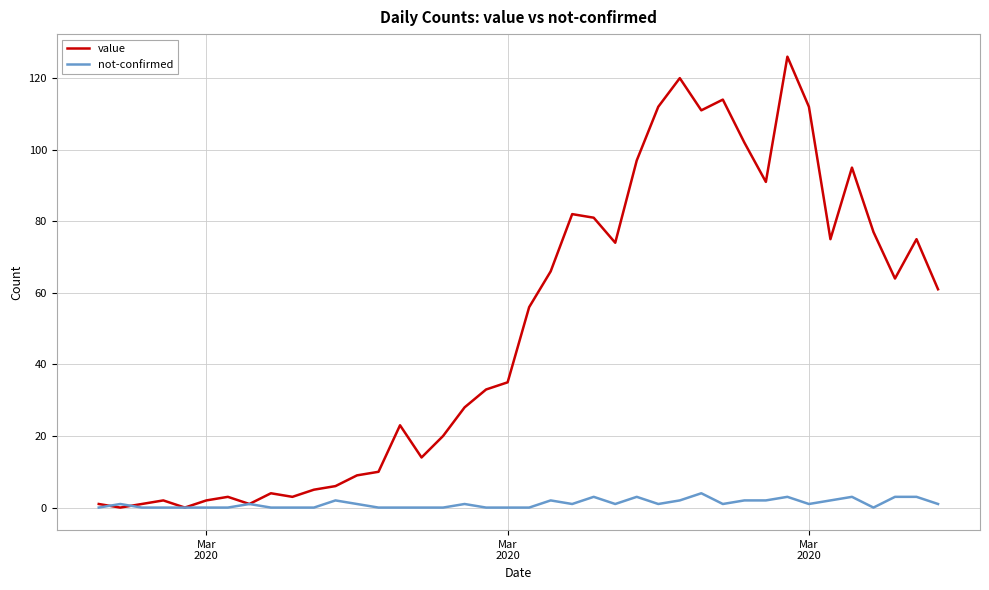

List the series in order of their overall mean, lowest first.

not-confirmed, value